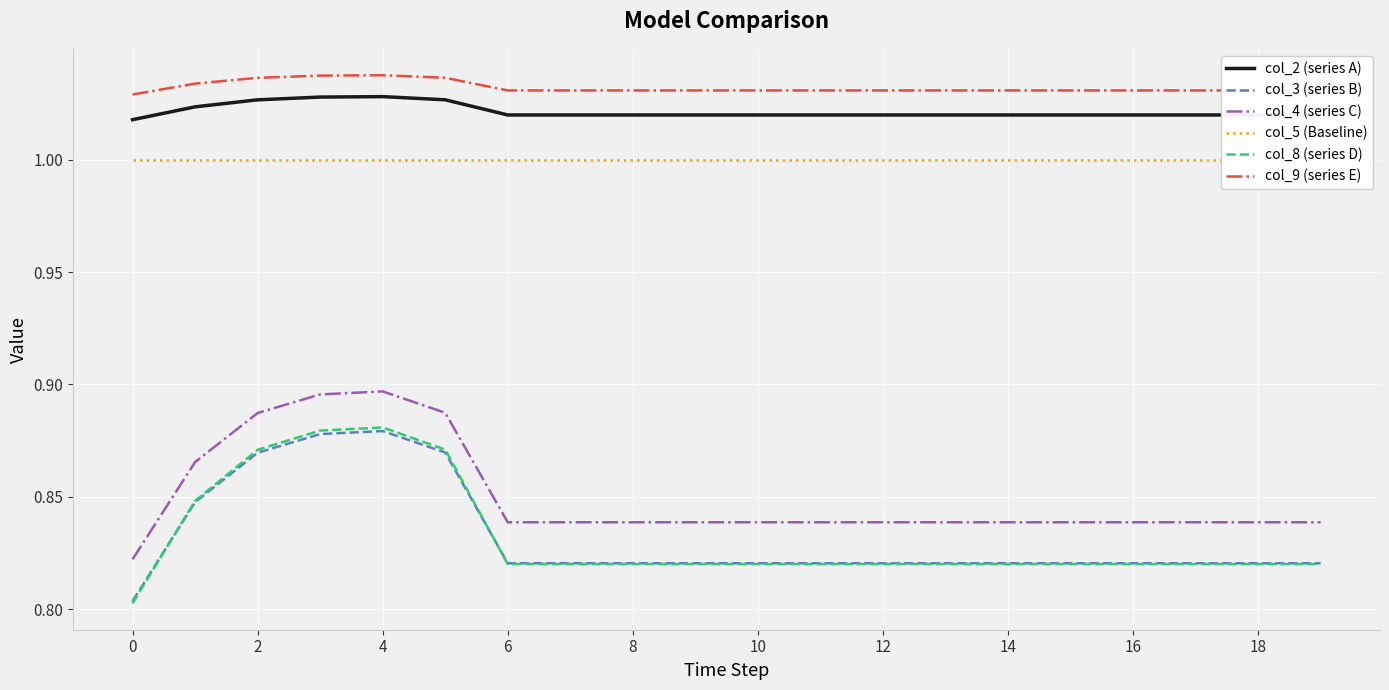

Is it true that col_8 (series D) equals 1.2 at 8?

False